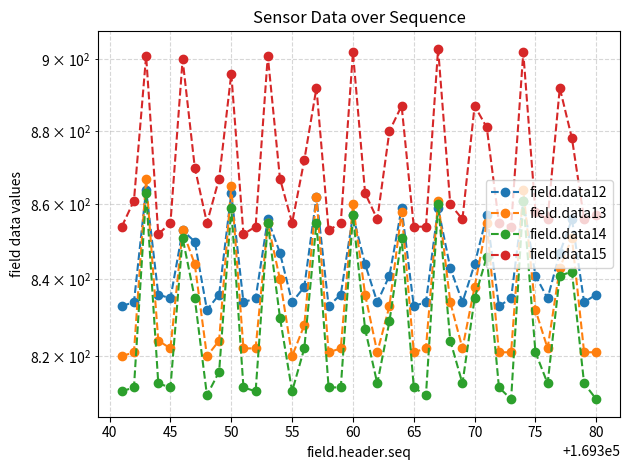

What is the average value of the field.data12 series?

843